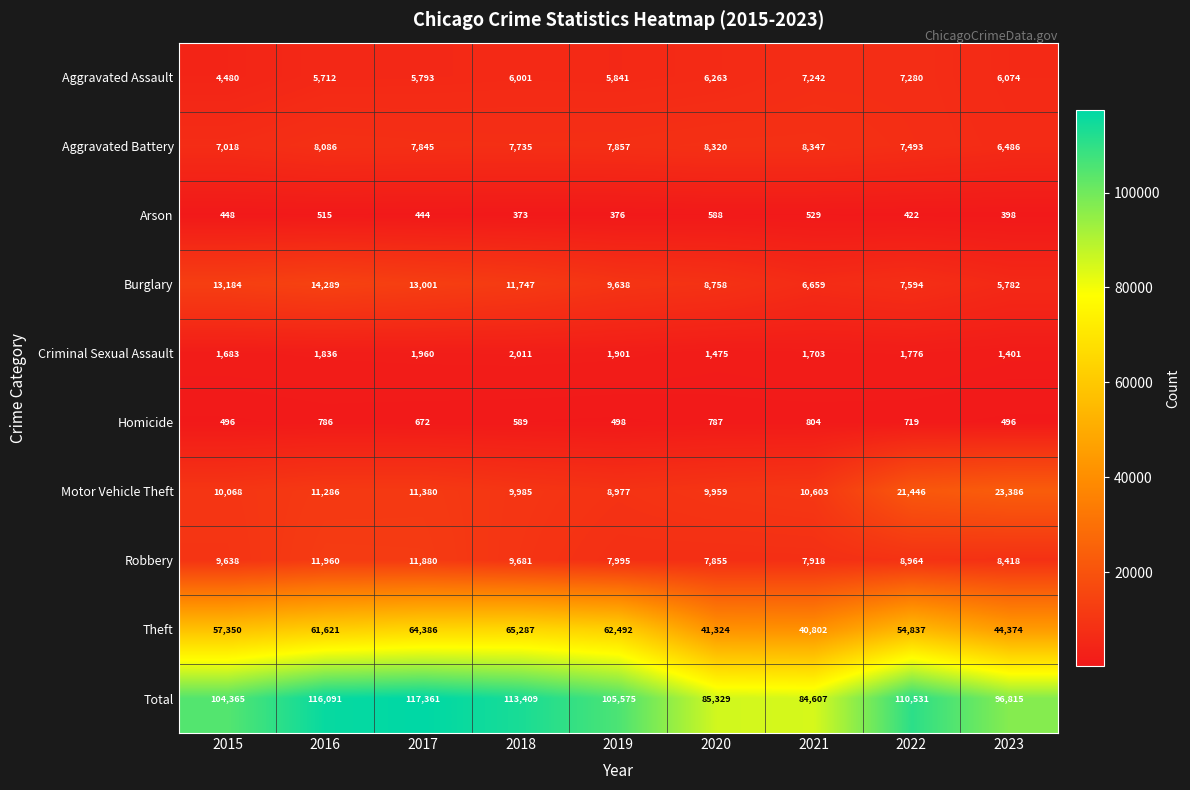

What is the total value across all series at 2017?

234722